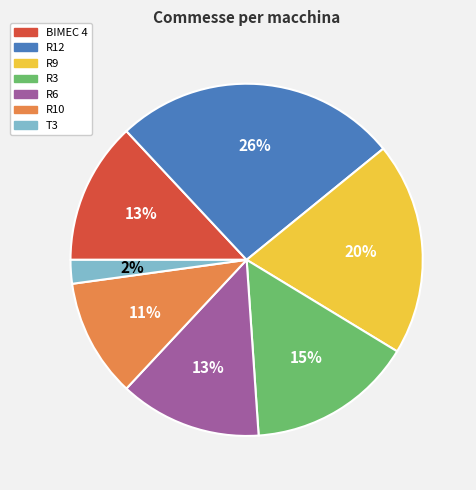

To the nearest percent, what portion does R9 represent?

20%